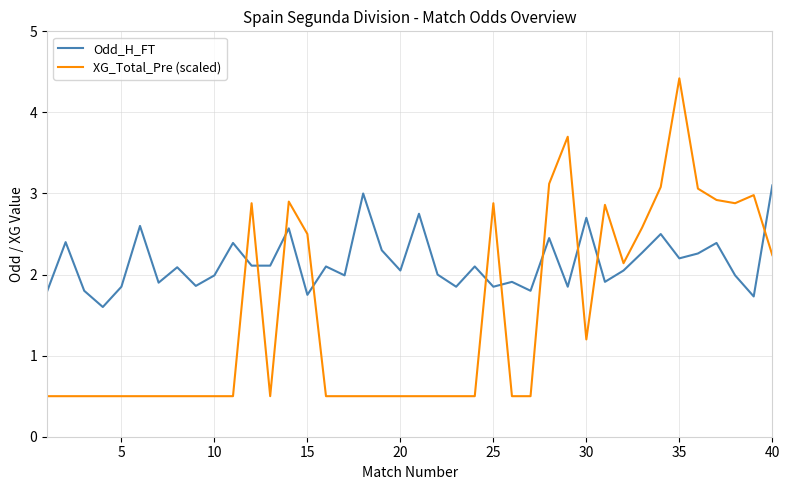

List the series in order of their overall mean, lowest first.

XG_Total_Pre (scaled), Odd_H_FT